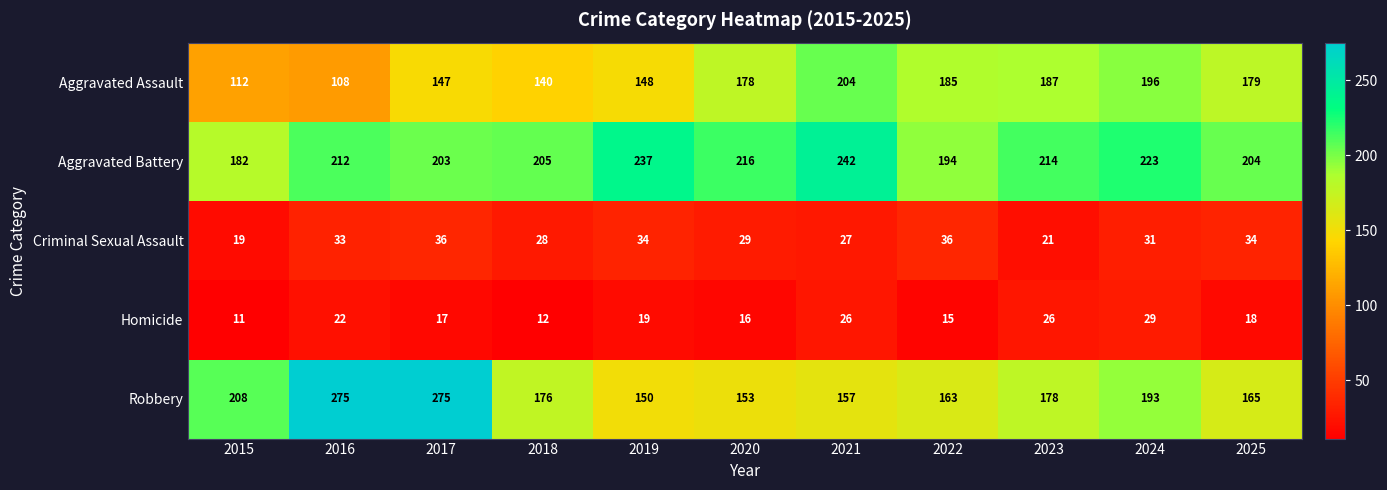

Between 2018 and 2023, which series saw the biggest shift?

Aggravated Assault